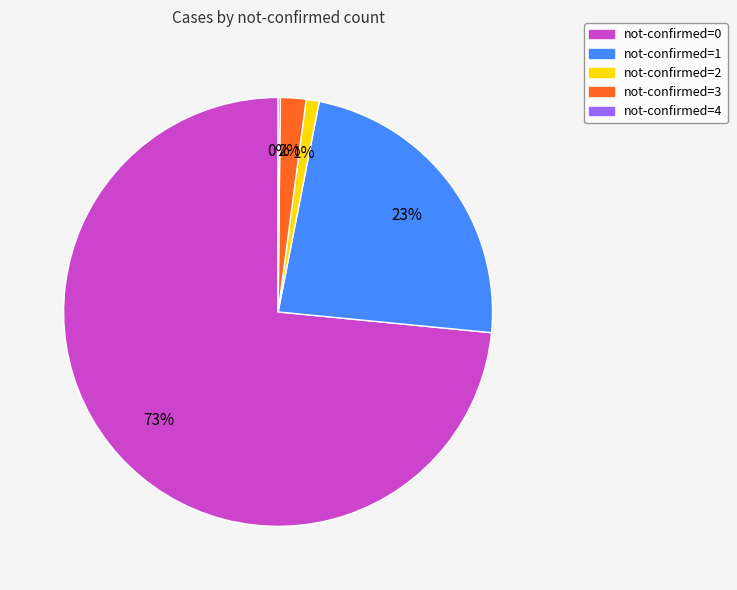

To the nearest percent, what is the average slice percentage?

20%